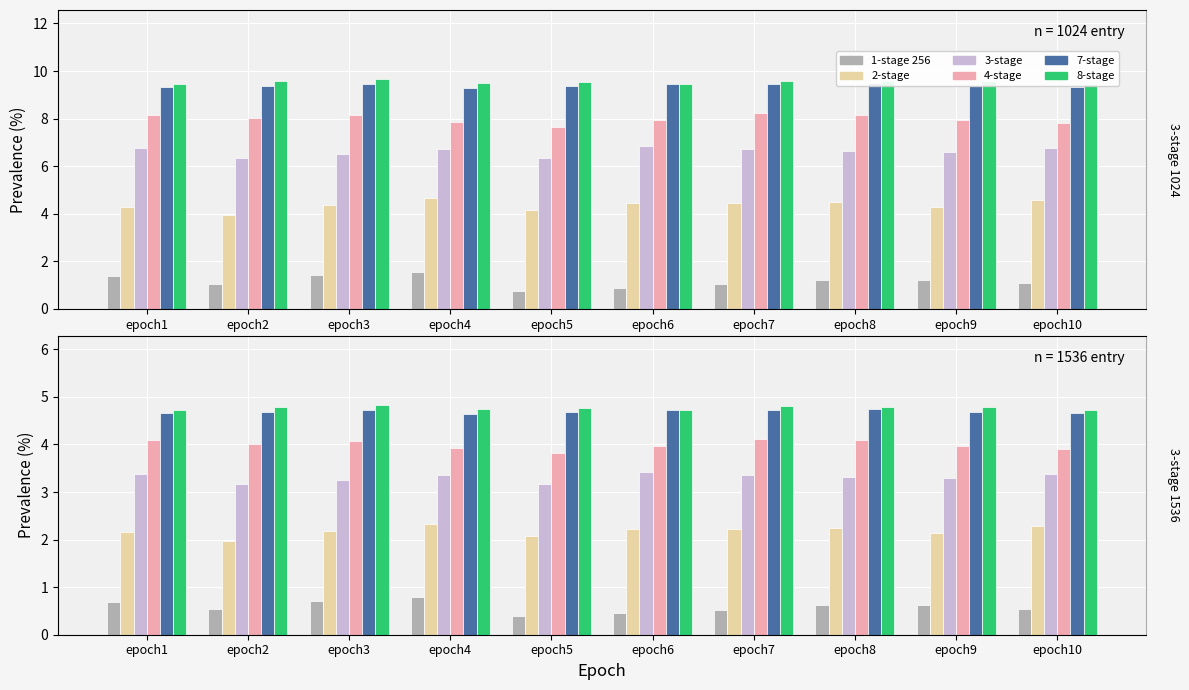

Rank the series at epoch9 from highest to lowest value.

8-stage, 7-stage, 4-stage, 3-stage, 2-stage, 1-stage 256